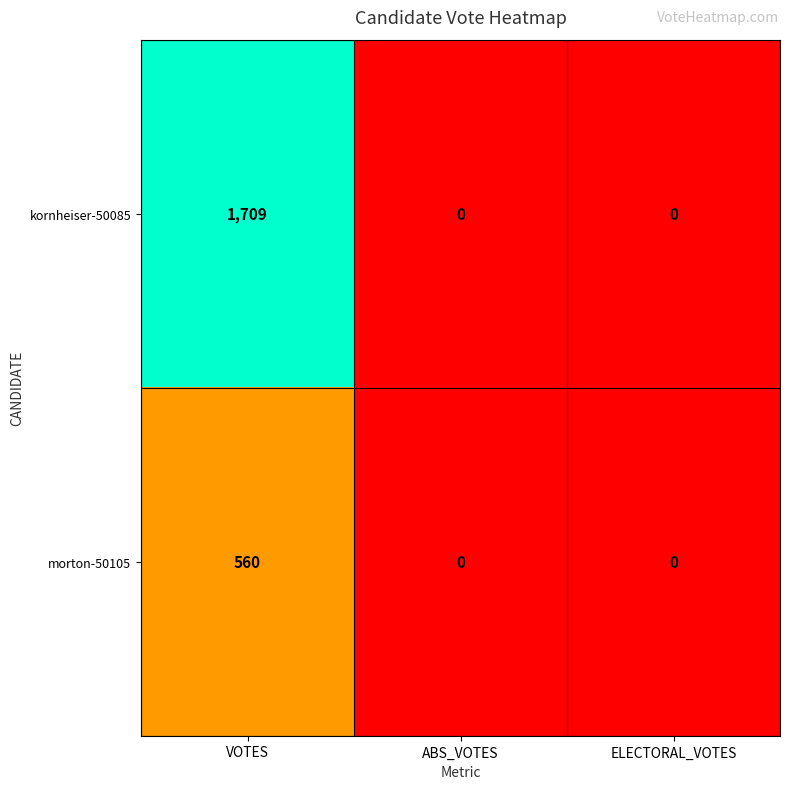

What is the highest value of the morton-50105 series?

560